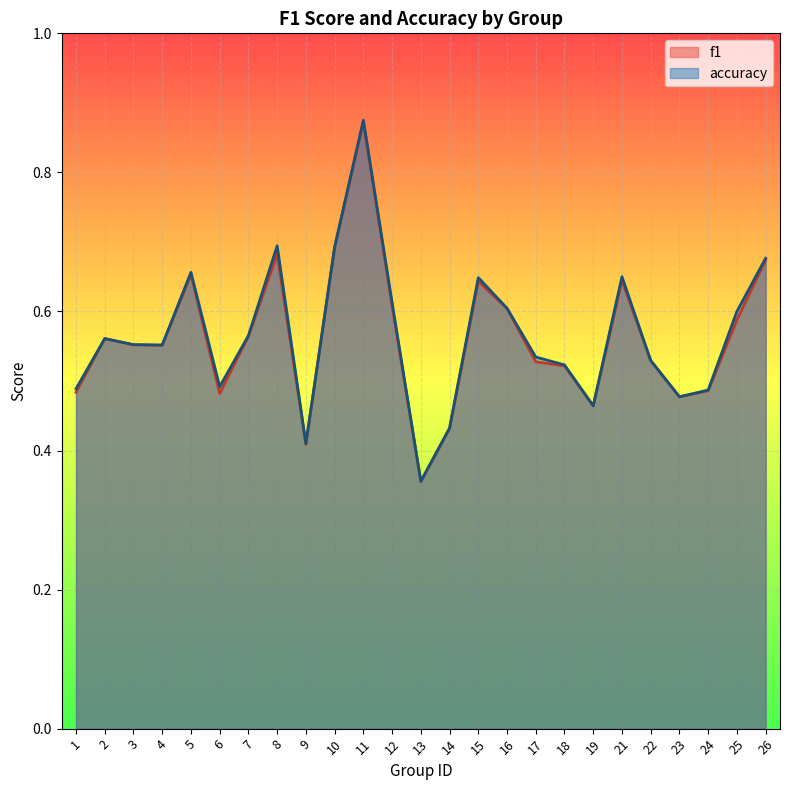

Which series has the widest spread of values?

accuracy